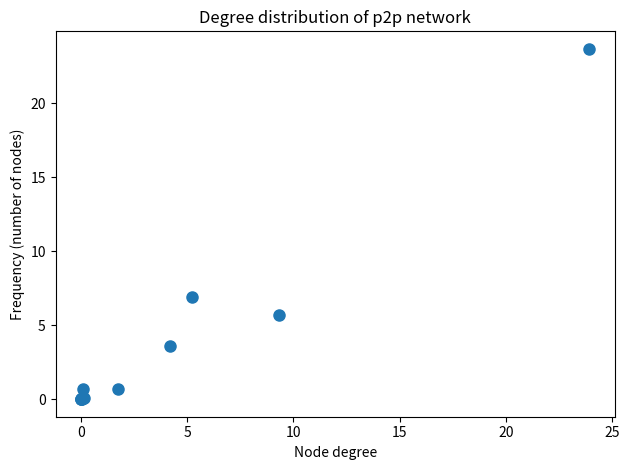

What Y value in the scatter plot is closest to 11?

6.9